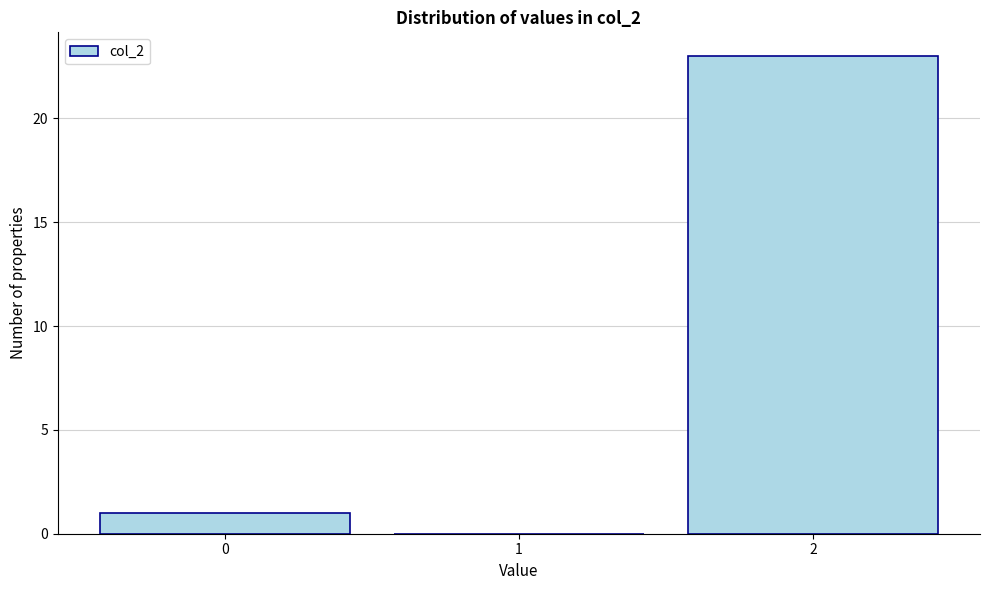

Reading left to right, transcribe all the data shown in this chart.

0=1	1=0	2=23